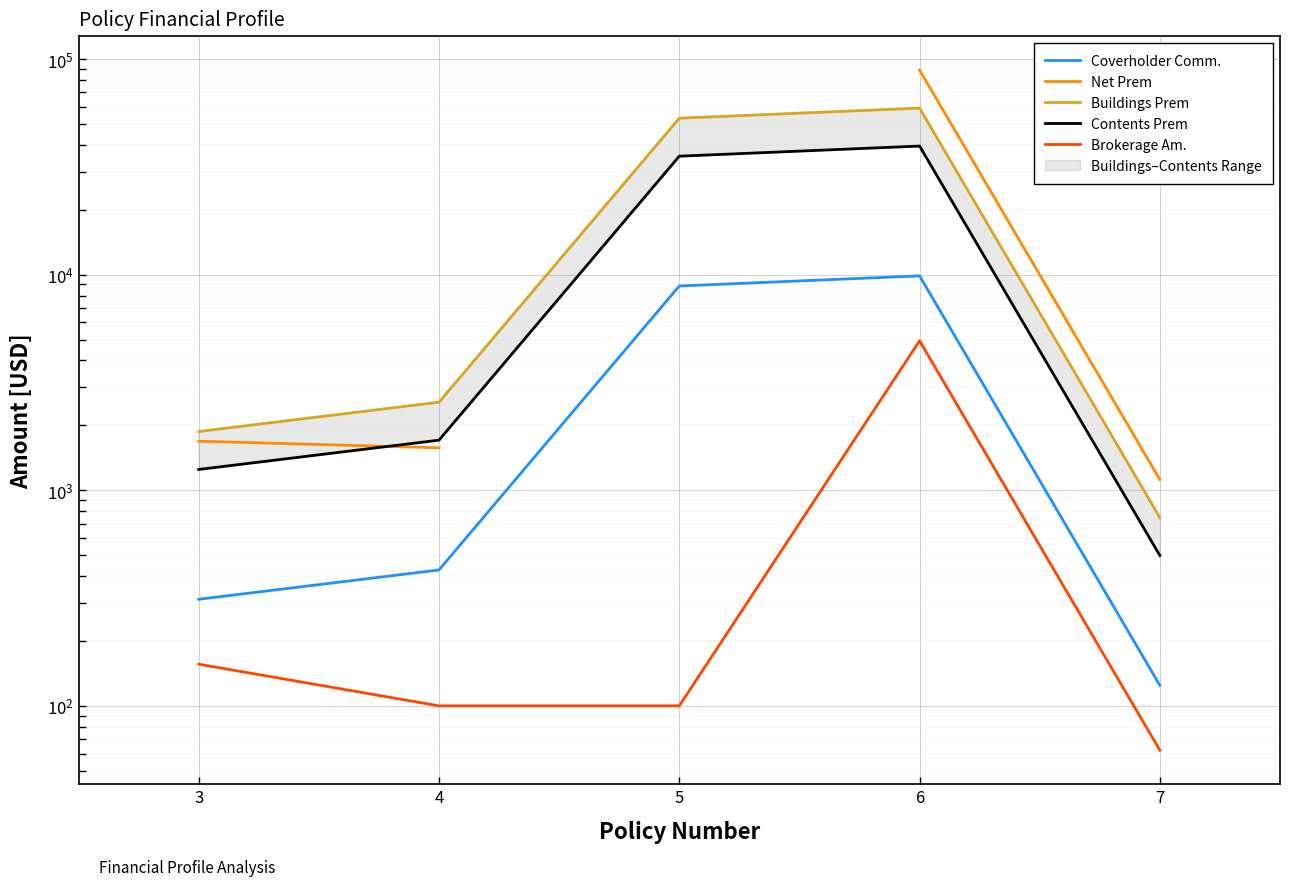

True or false: Contents Prem and Buildings Prem intersect in this chart.

False